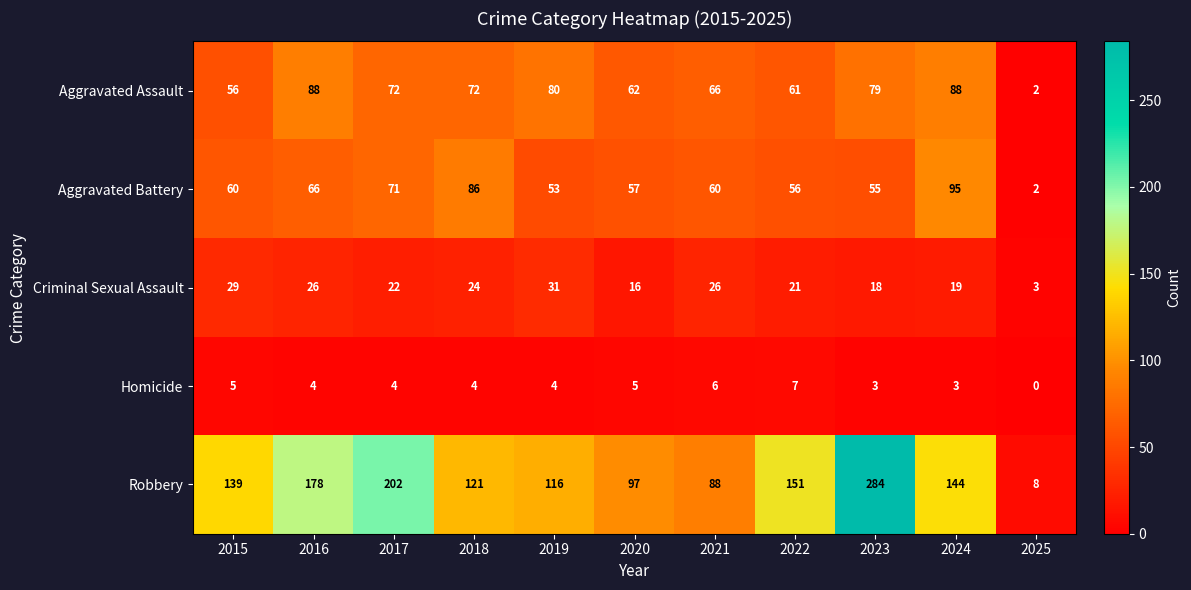

Which label corresponds to the largest value in the chart?

2023